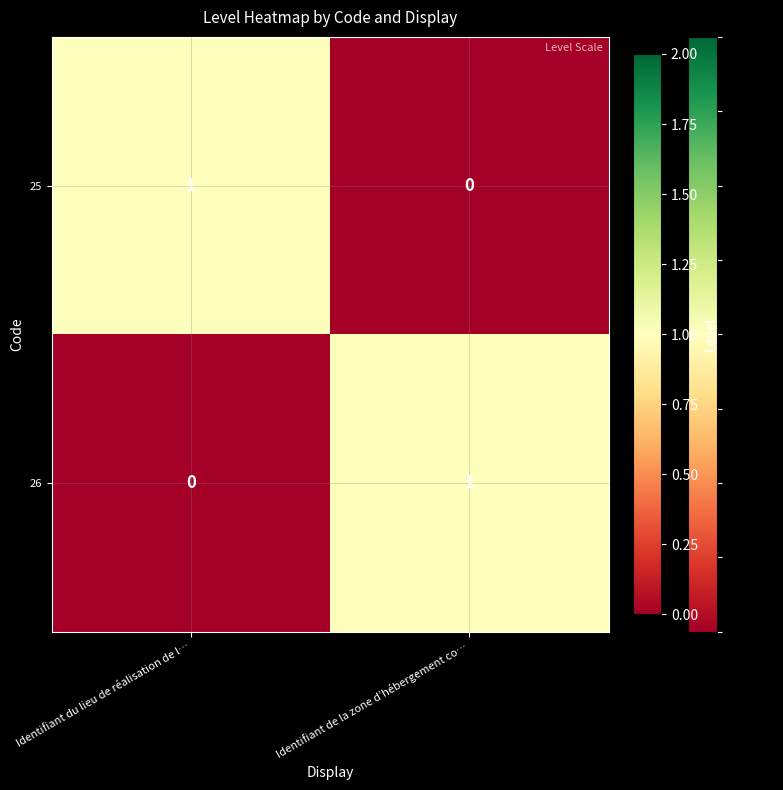

Rank the categories by 26 value from lowest to highest.

Identifiant du lieu de réalisation de l…, Identifiant de la zone d’hébergement co…